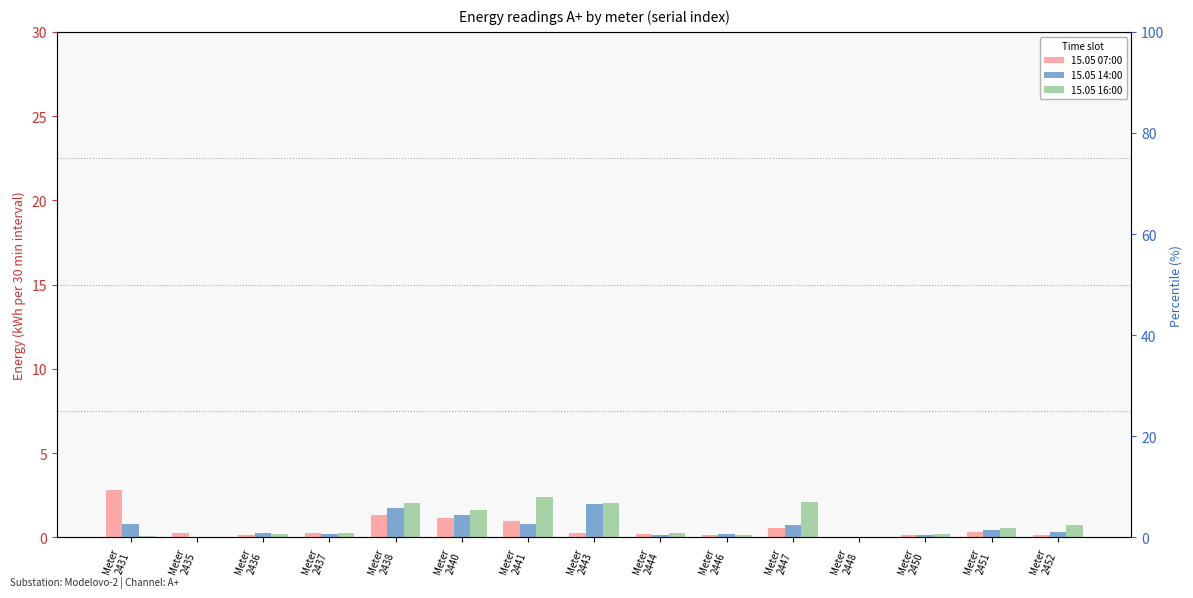

True or false: 15.05 07:00 has a value of 1.3 at Meter
2438.

True